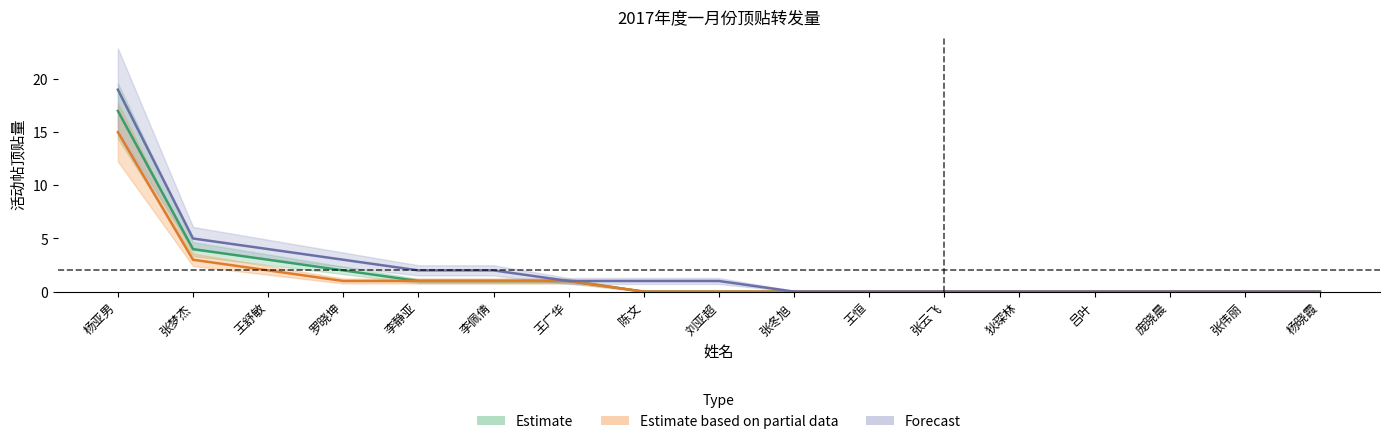

Which series has the largest total across all categories?

Forecast